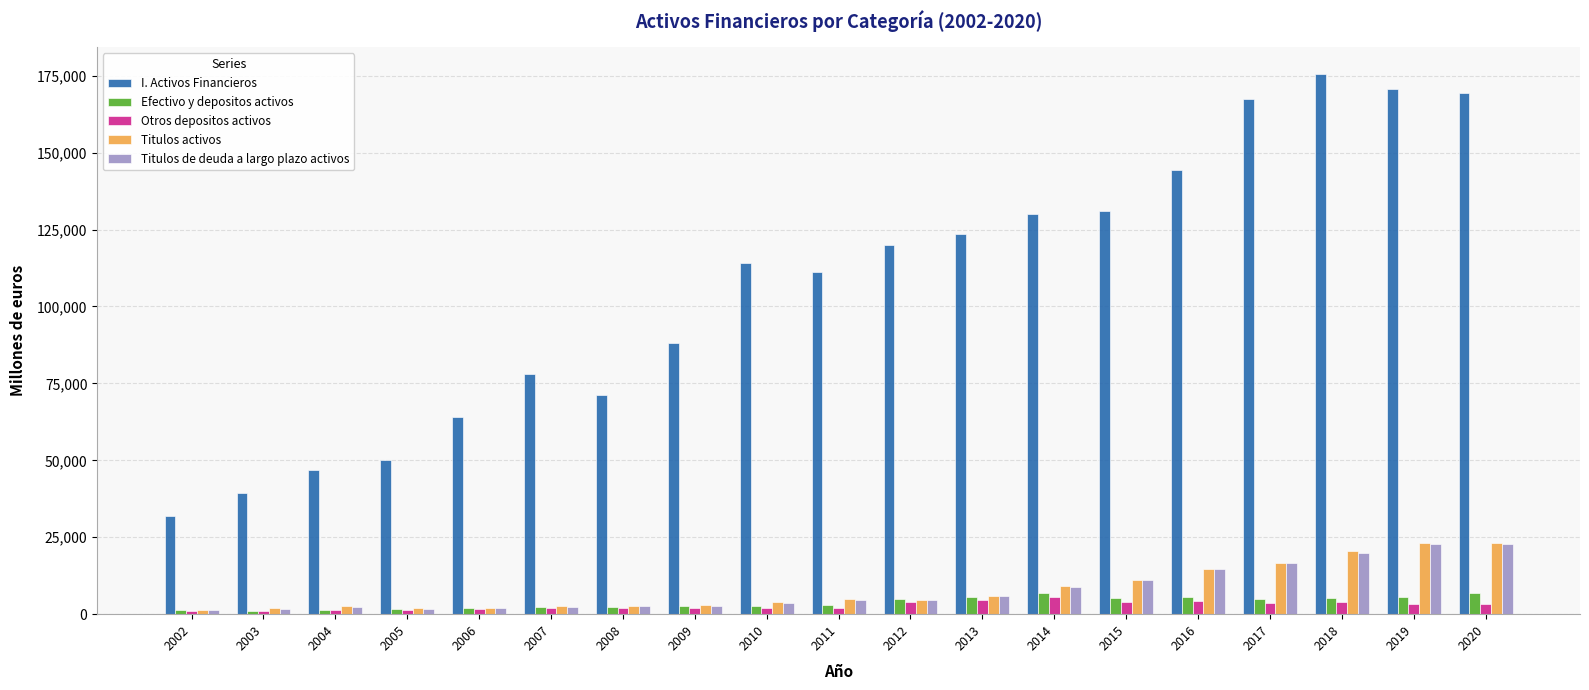

Is the value of Titulos de deuda a largo plazo activos at 2015 greater than the value of I. Activos Financieros at 2009?

No